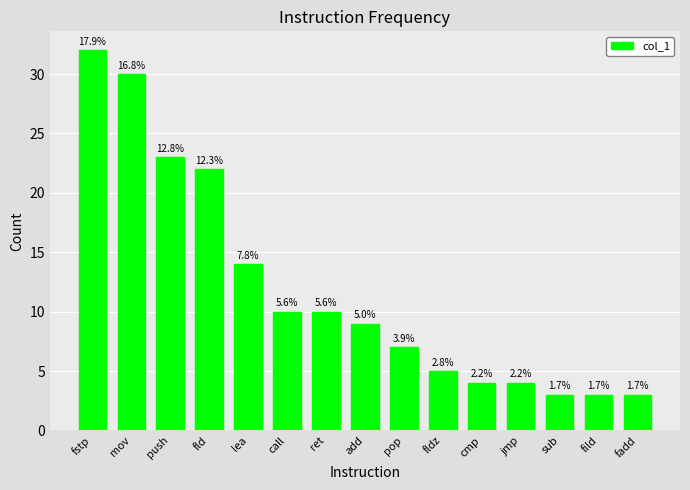

What is the sum of the values at fild and call?

13